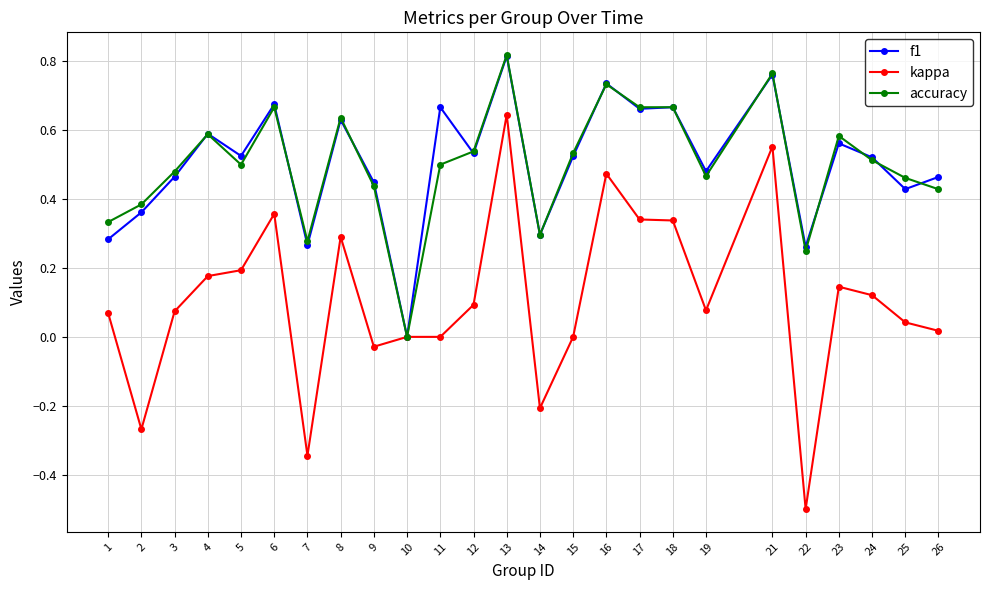

The value of kappa at 10 is -0.8. True or false?

False